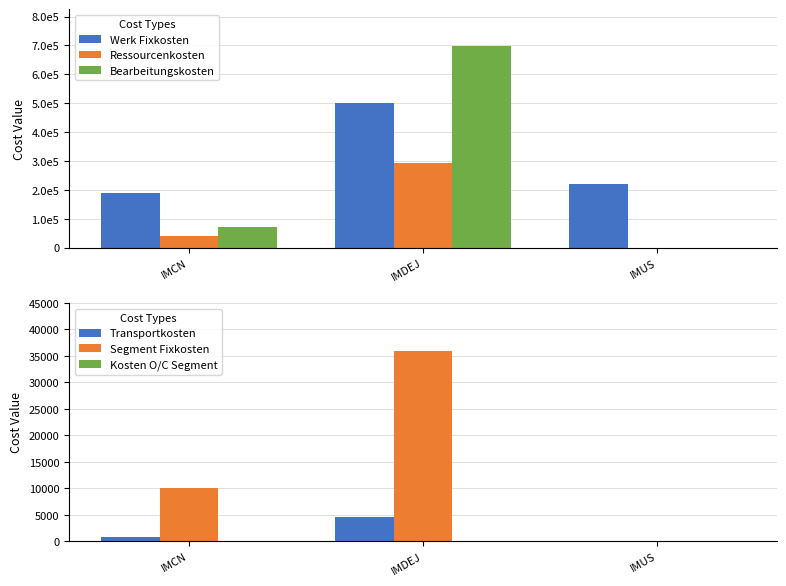

At which label does Segment Fixkosten reach its minimum?

IMUS